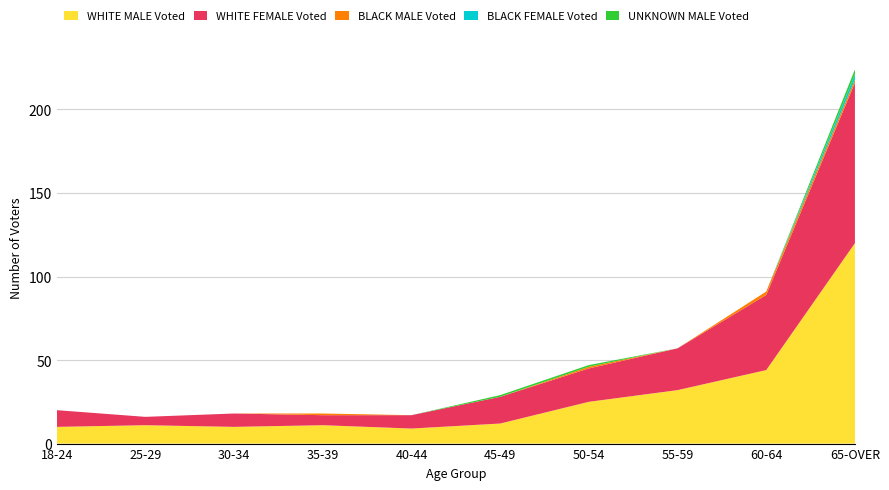

Reading right to left, what are all the values shown in this chart?

WHITE MALE Voted: 120	44	32	25	12	9	11	10	11	10
WHITE FEMALE Voted: 96	45	25	20	16	8	6	8	5	10
BLACK MALE Voted: 2	2	0	1	0	0	1	0	0	0
BLACK FEMALE Voted: 3	0	0	0	0	0	0	0	0	0
UNKNOWN MALE Voted: 3	0	0	1	1	0	0	0	0	0